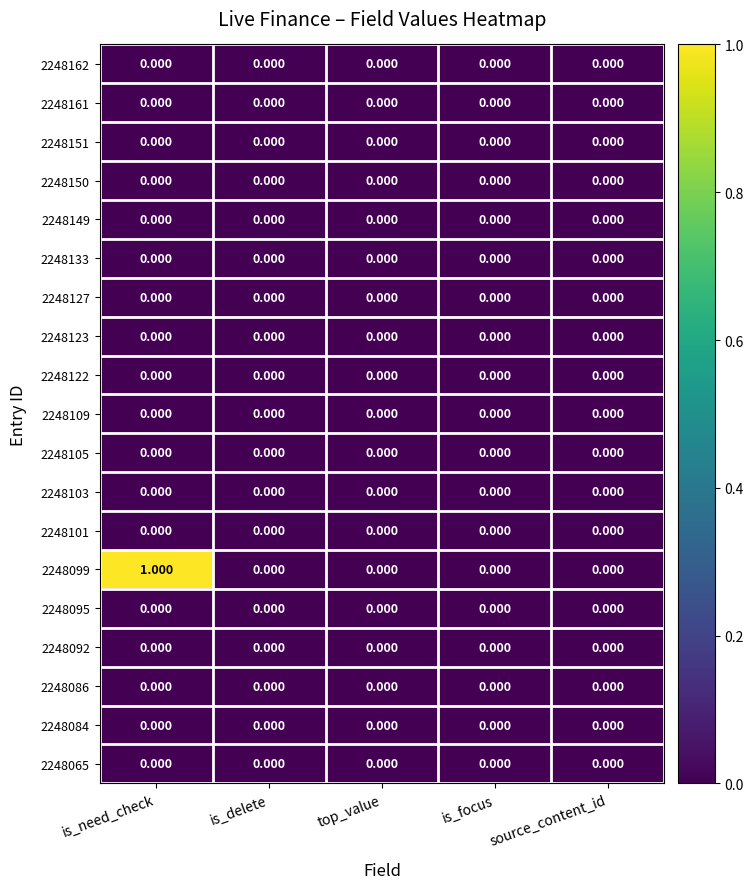

Which series changed the most between is_need_check and source_content_id?

2248099